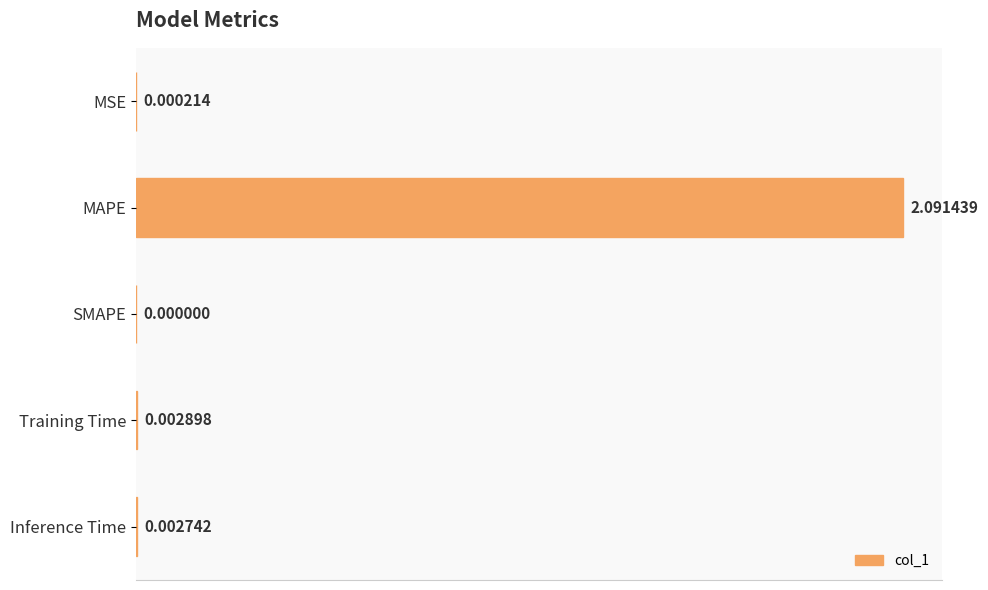

Which has a higher value, MAPE or MSE?

MAPE